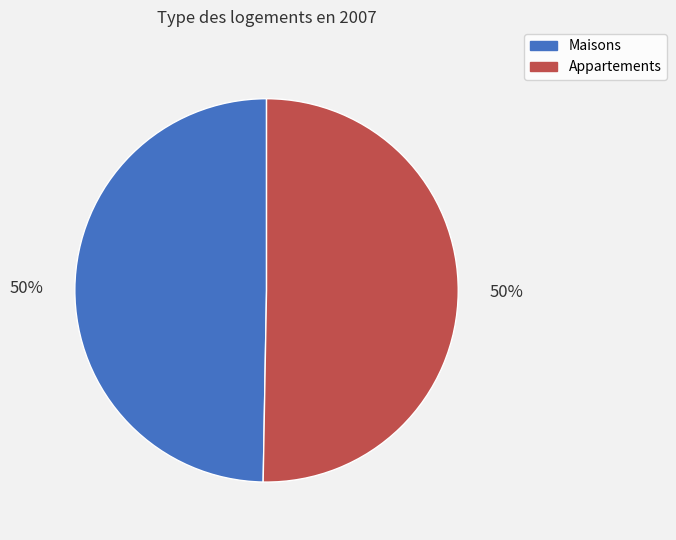

What is the ratio of the value at Maisons to the value at Appartements?

1.0